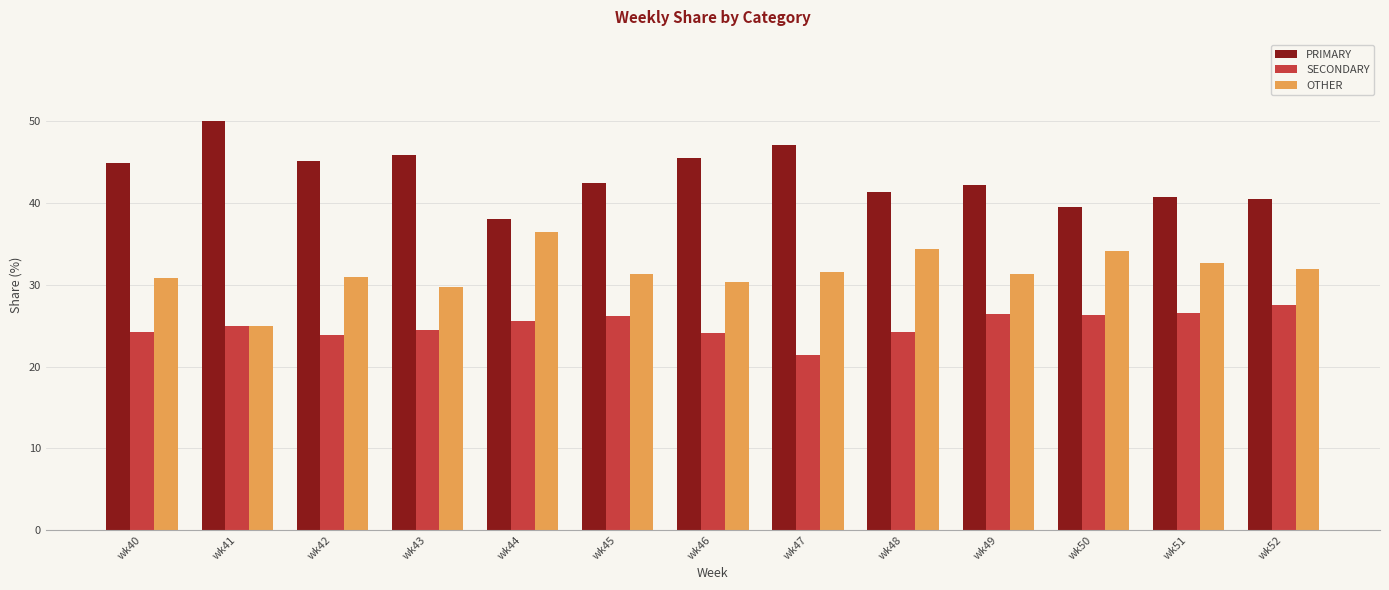

Is the value of OTHER at wk46 greater than the value of SECONDARY at wk42?

Yes